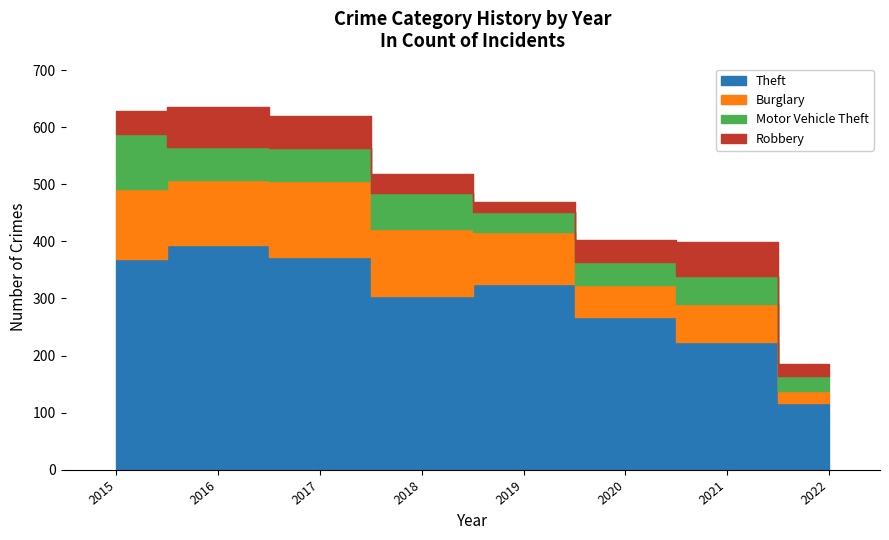

Where is Theft nearest to the value 255?

2020